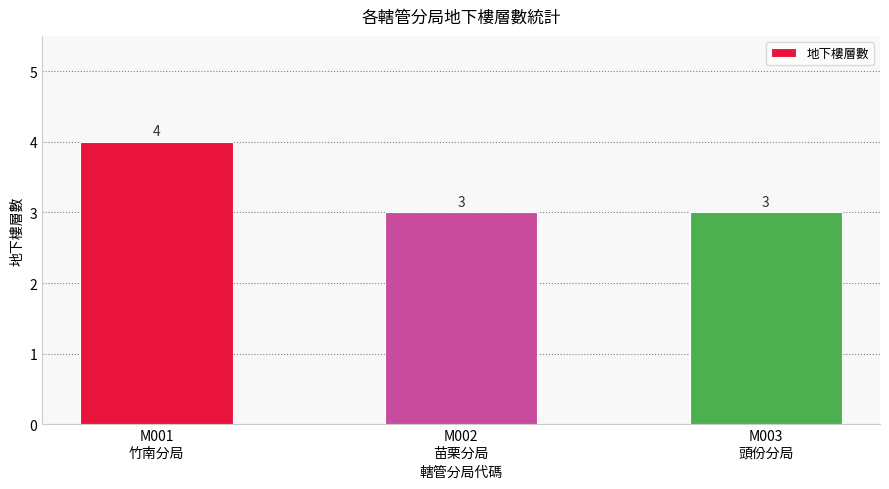

The chart shows a value of 3 at M002
苗栗分局. True or false?

True